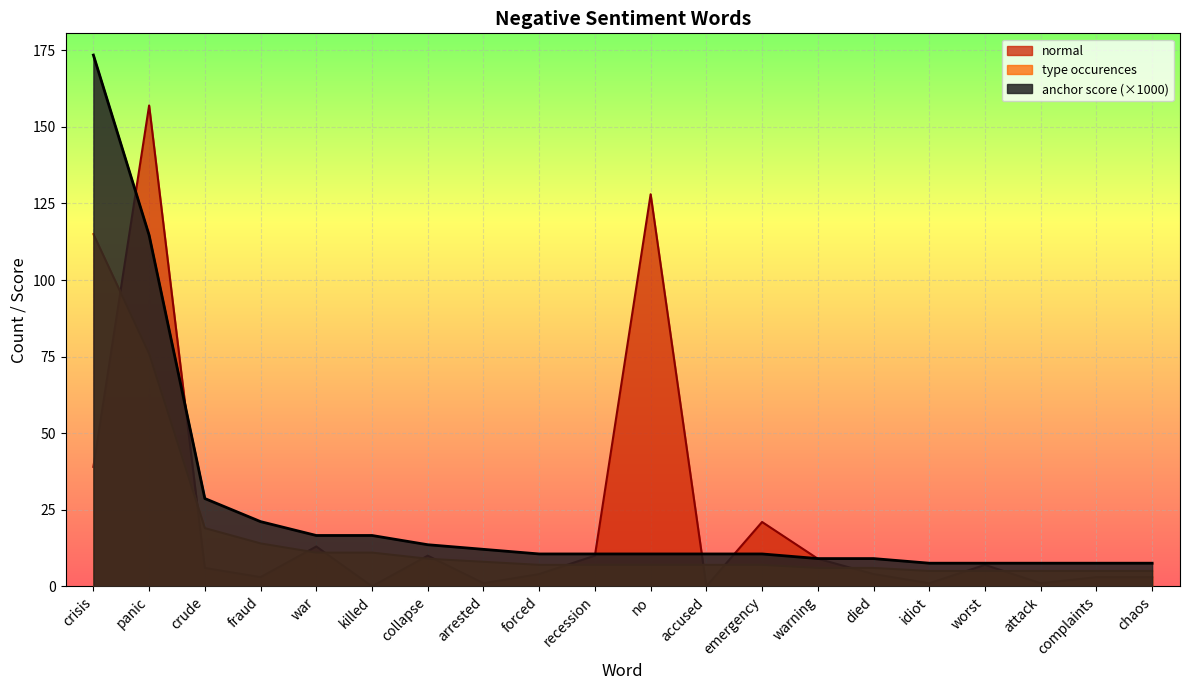

Read the anchor_score value at war.

11.0